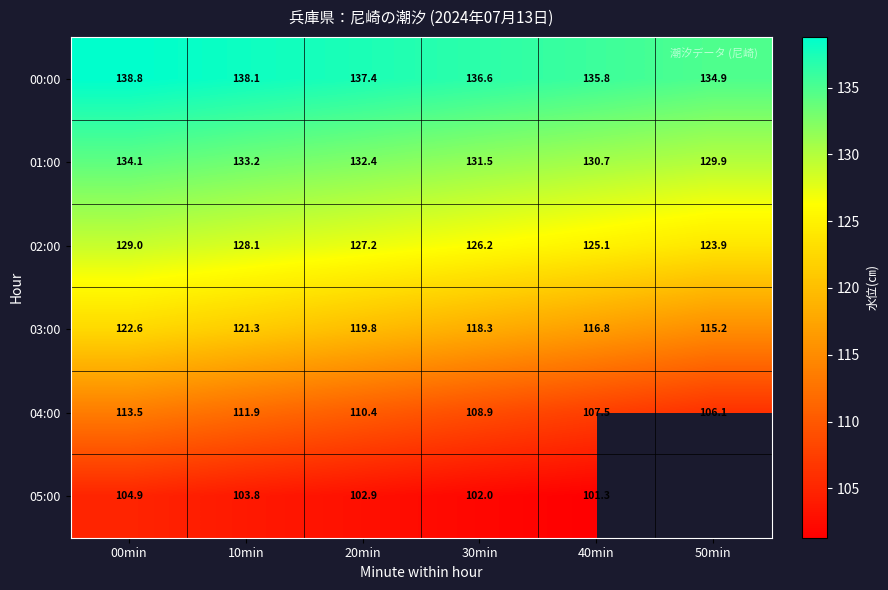

What is the sum of the 01:00 values at 50min and 00min?

264.0